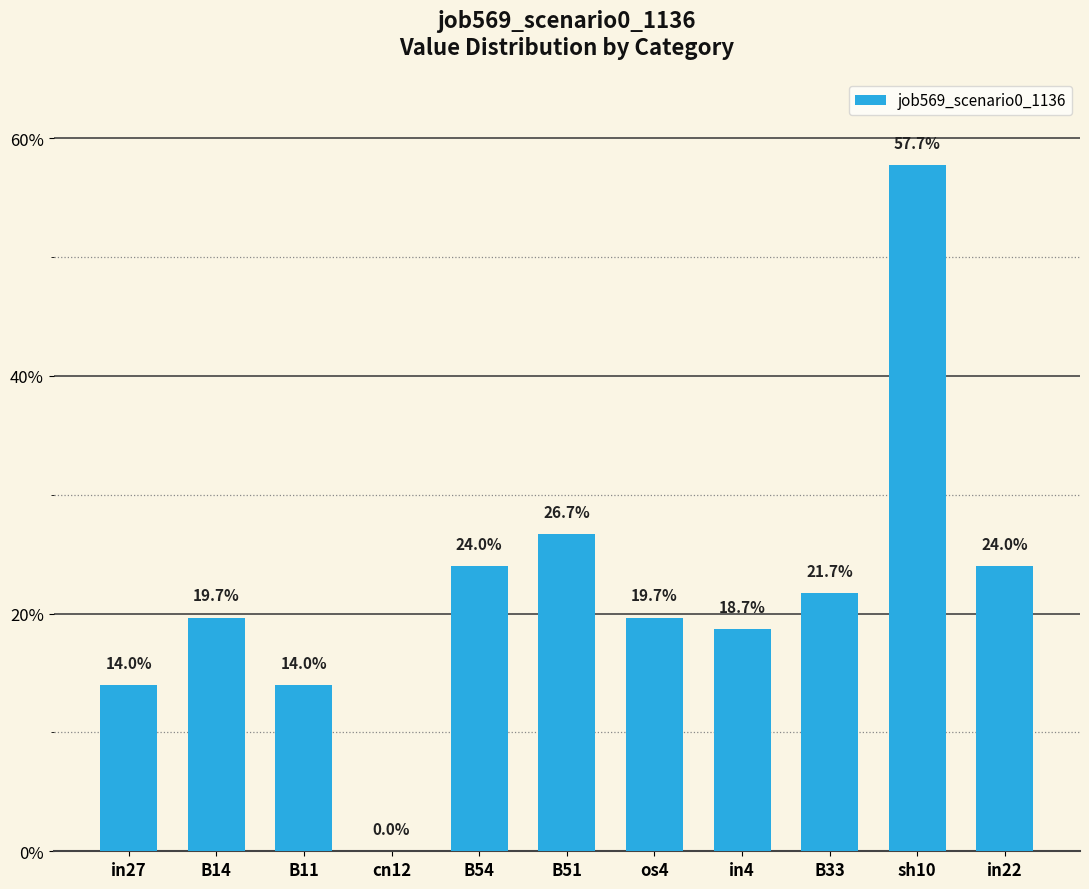

Are the bars horizontal?

No